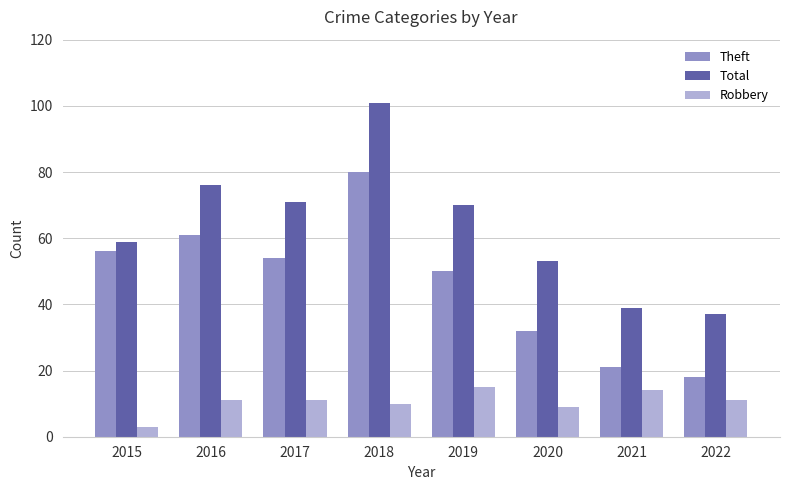

How many distinct data groups are displayed?

3